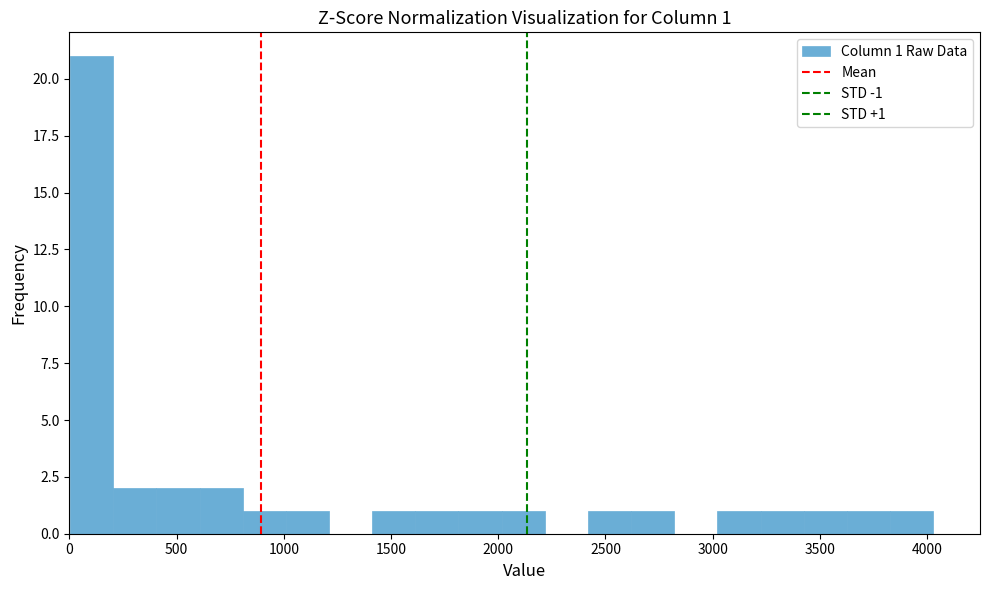

Over which range of the x-axis is the bar tallest?

0 to 200